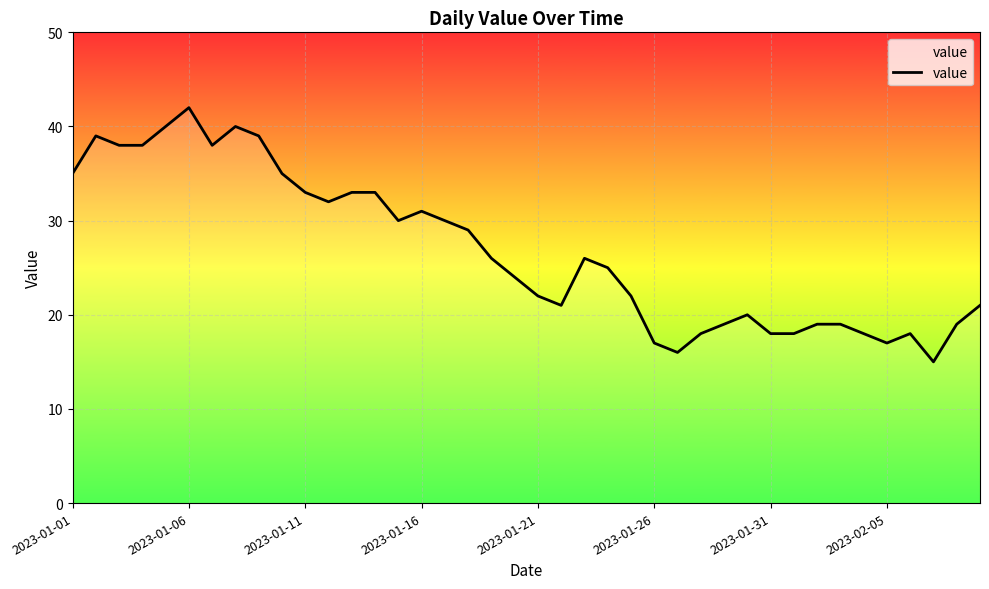

What is the smallest value displayed?

15